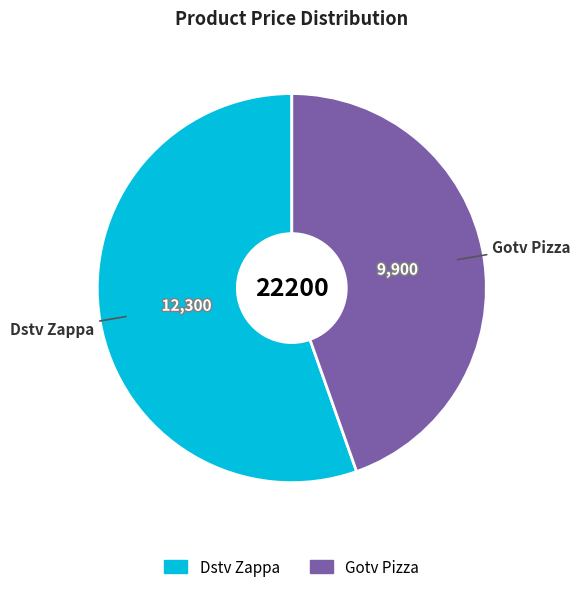

Which has a higher value, Gotv Pizza or Dstv Zappa?

Dstv Zappa